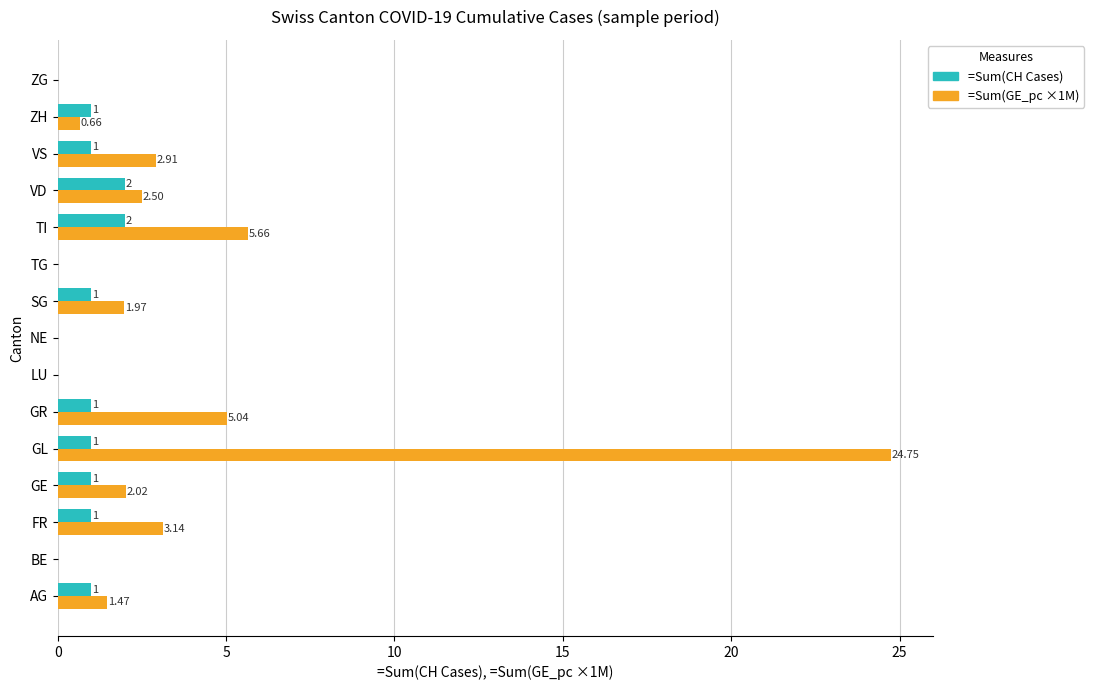

Which series has the largest total across all categories?

=Sum(GE_pc ×1M)